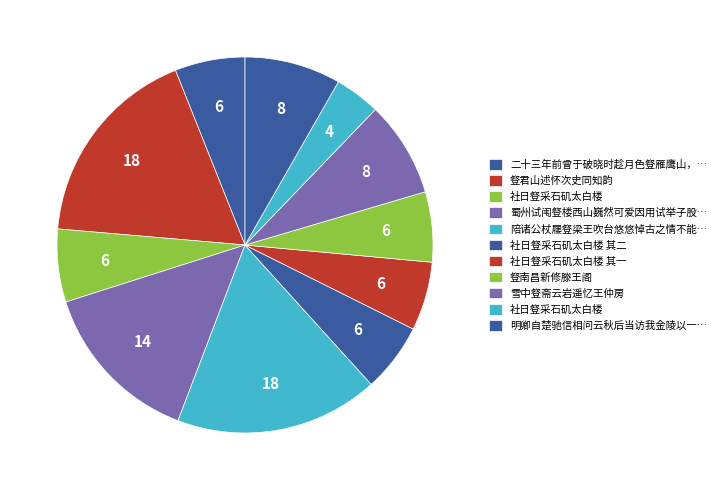

How many slices are in this pie chart?

11